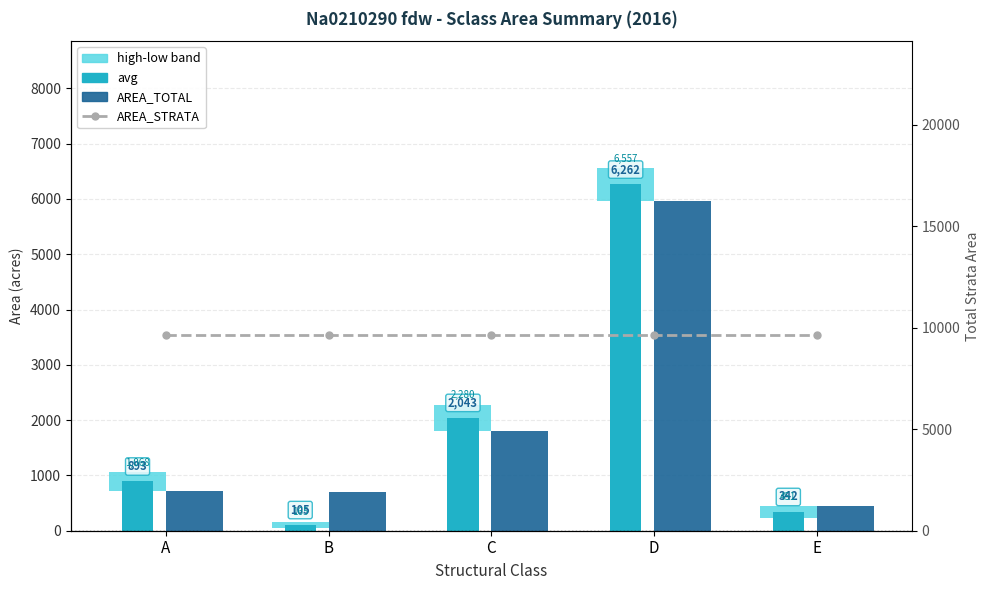

Reading left to right, what are all the values shown in this chart?

high-low band: 349.2	119.5	474.2	589.8	217.5
avg: 893.0	105.4	2043.0	6262.5	342.2
AREA_TOTAL: 718.5	703.2	1806.0	5967.6	450.9
AREA_STRATA: 9646.2	9646.2	9646.2	9646.2	9646.2